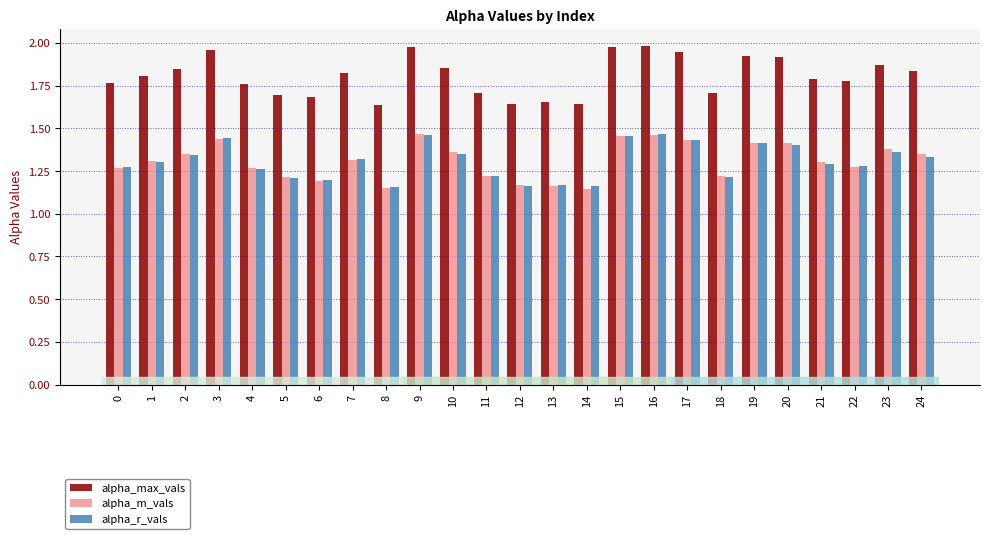

Which series has the largest total across all categories?

alpha_max_vals